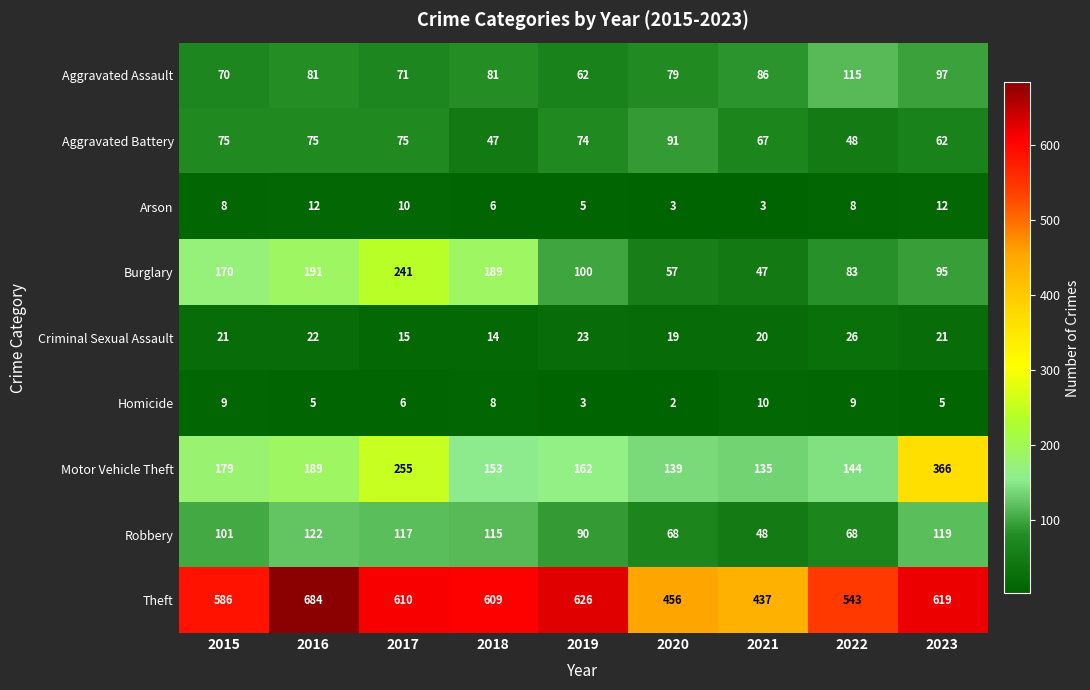

Rank the series at 2016 from highest to lowest value.

Theft, Burglary, Motor Vehicle Theft, Robbery, Aggravated Assault, Aggravated Battery, Criminal Sexual Assault, Arson, Homicide